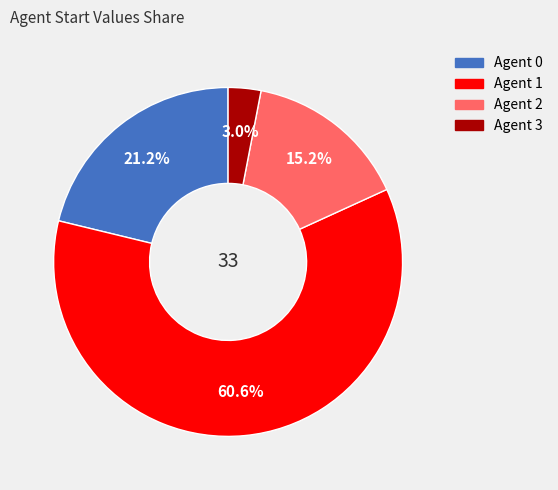

Is there any slice that represents more than half of the pie?

Yes